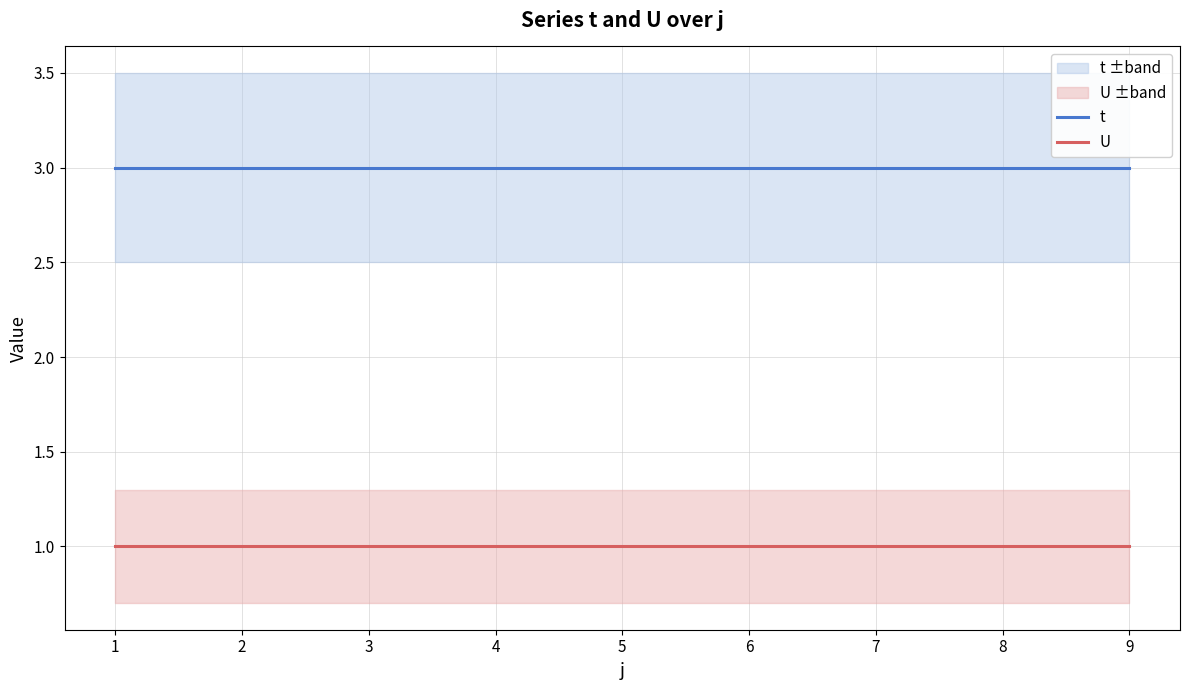

True or false: t has a value of 3 at 7.

True